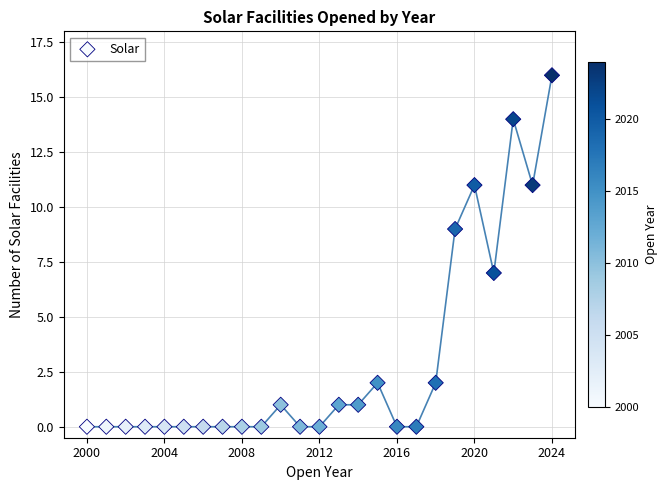

What is the range of Y values (max minus min)?

16